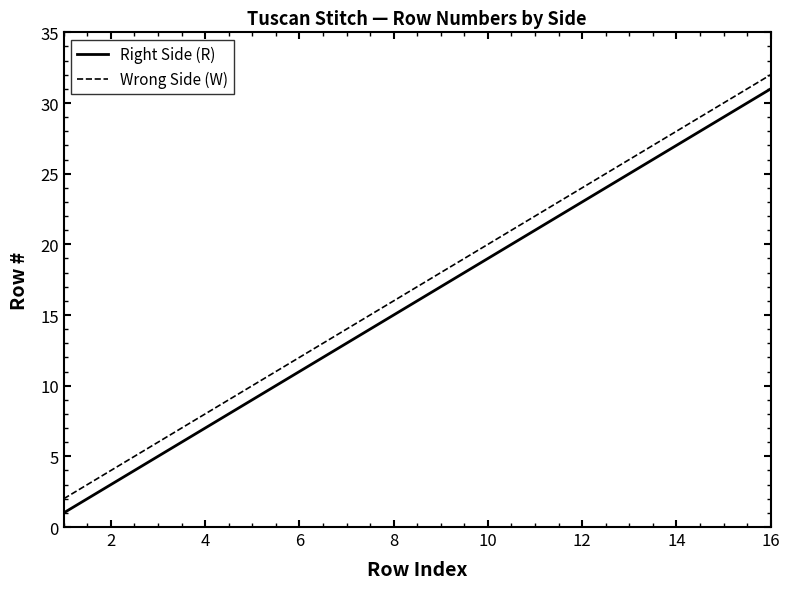

True or false: Right Side (R) and Wrong Side (W) cross at least once.

False